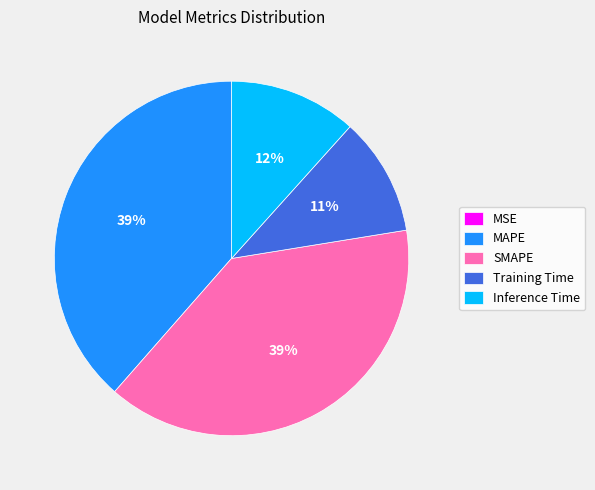

Do Inference Time and SMAPE together represent more than half of the pie?

Yes